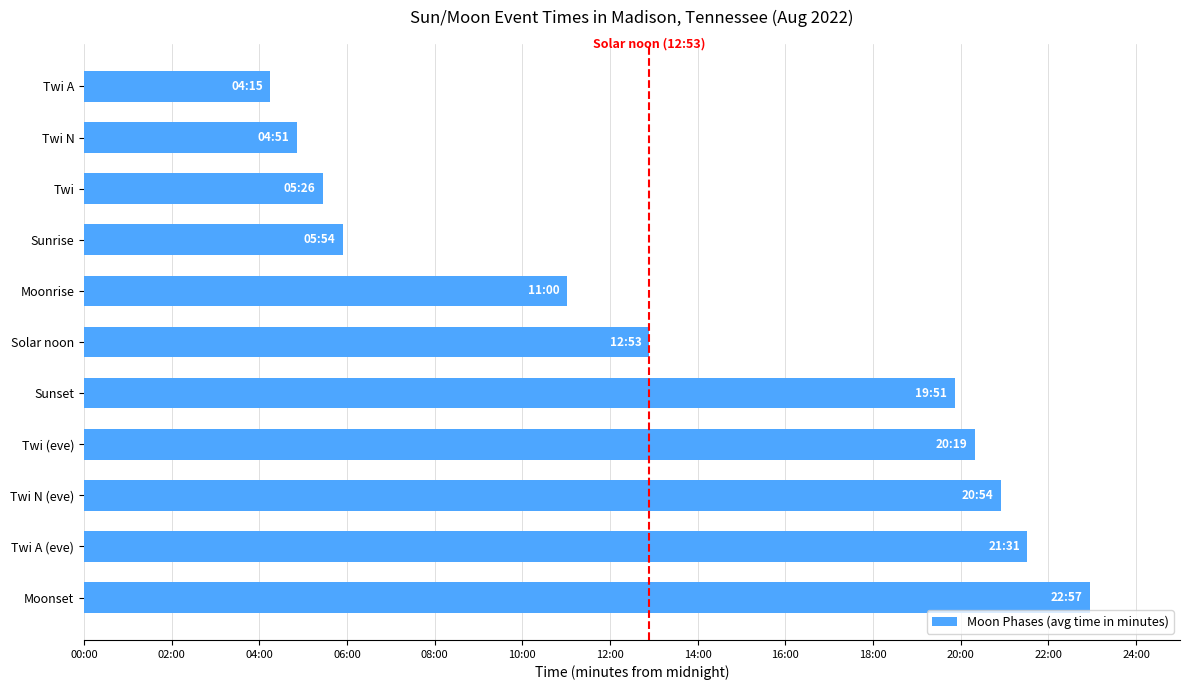

Are the bars horizontal?

Yes